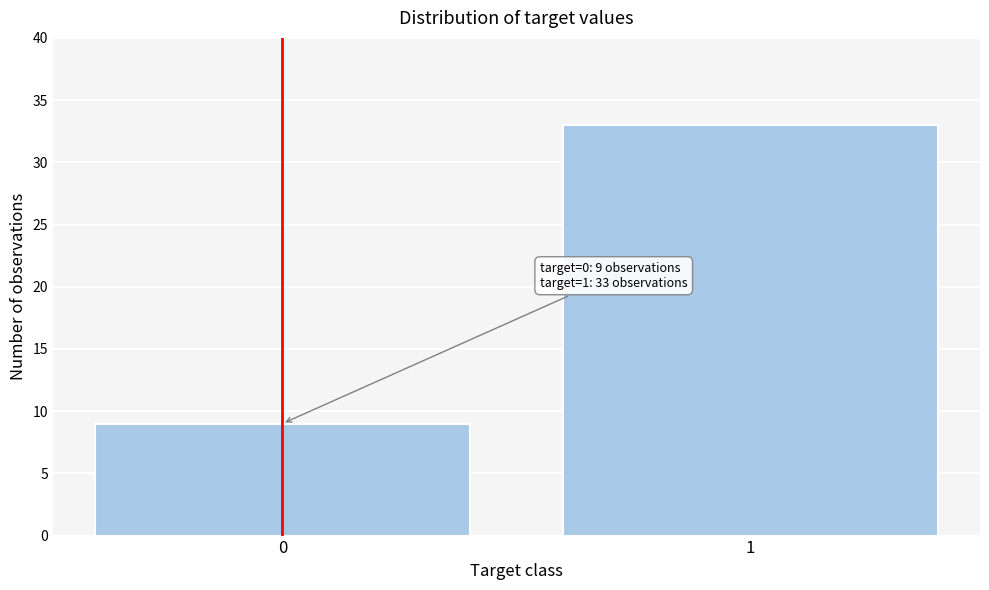

Reading right to left, list all the values displayed in this chart.

1=33	0=9